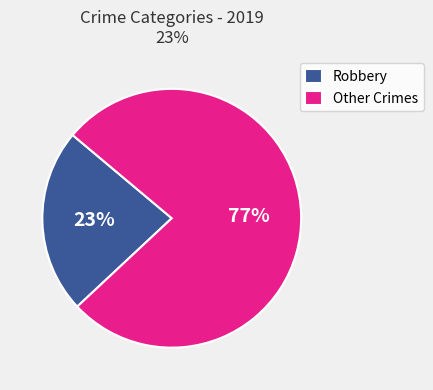

Rank the categories by value from lowest to highest.

Robbery, Other Crimes